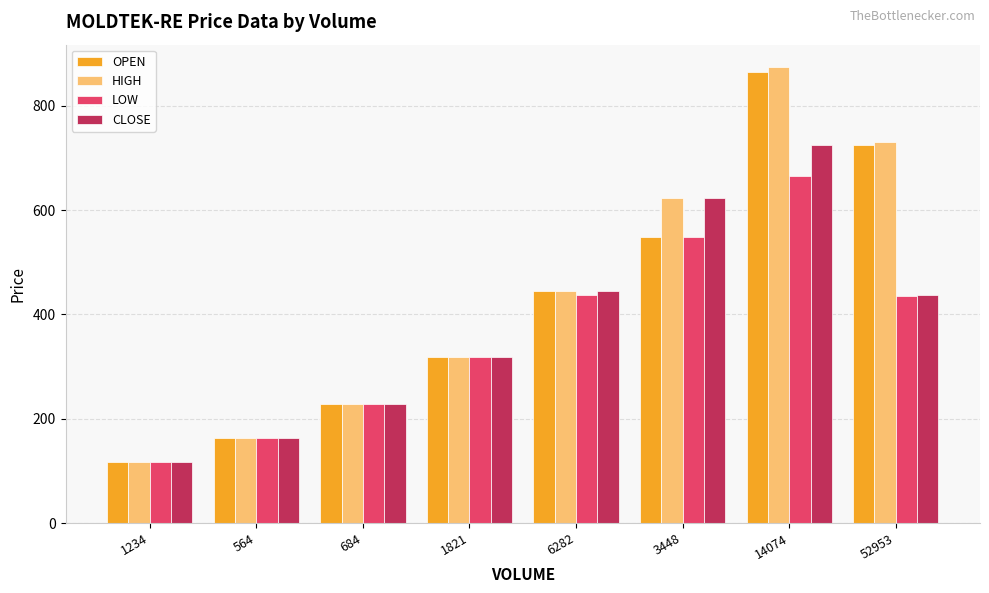

What position from the left is 52953?

8